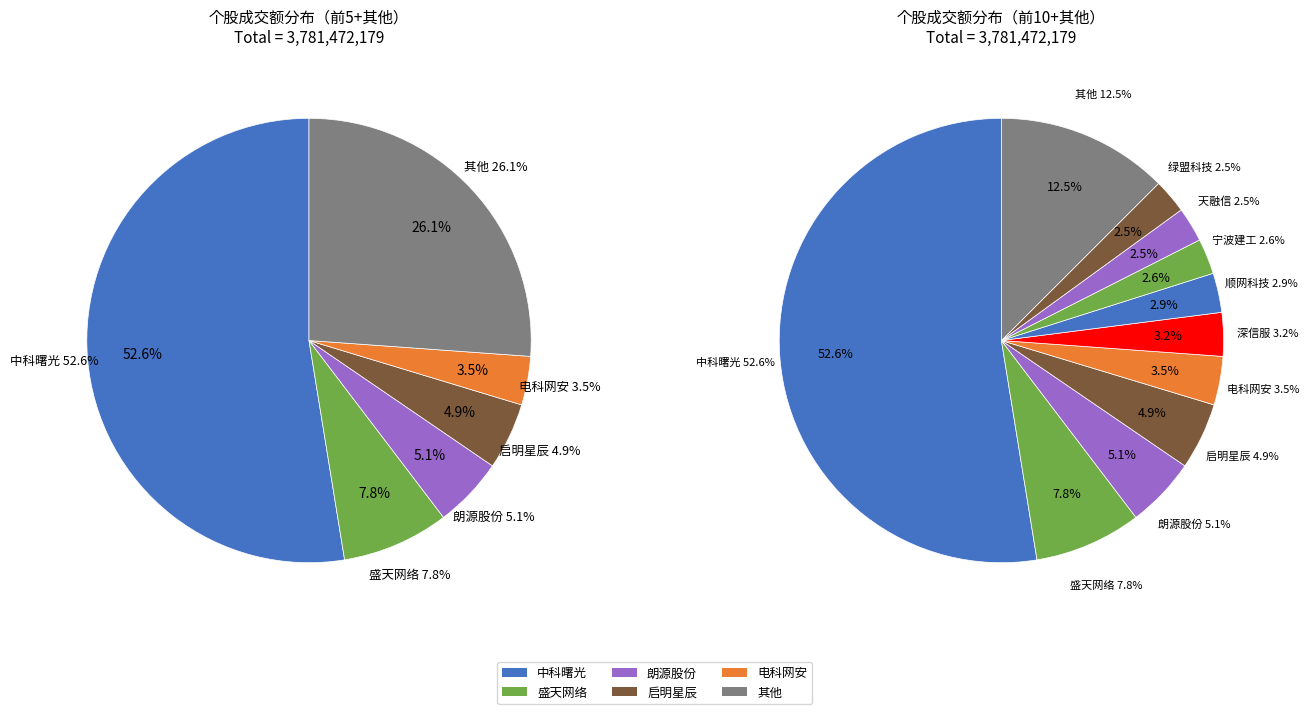

The 启明星辰 slice represents 5% of the pie. True or false?

True